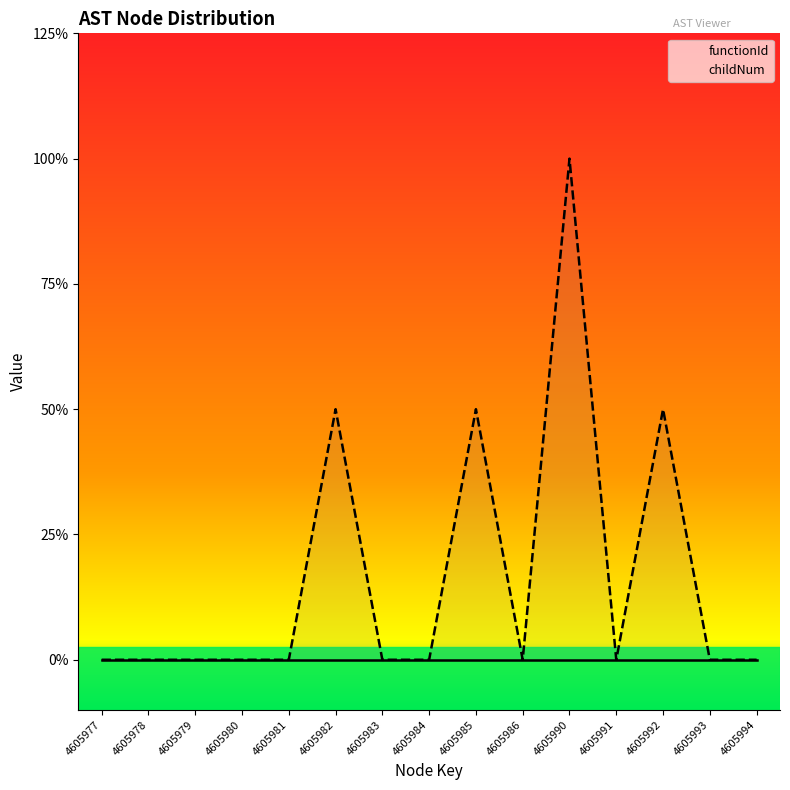

True or false: childNum and functionId cross at least once.

False